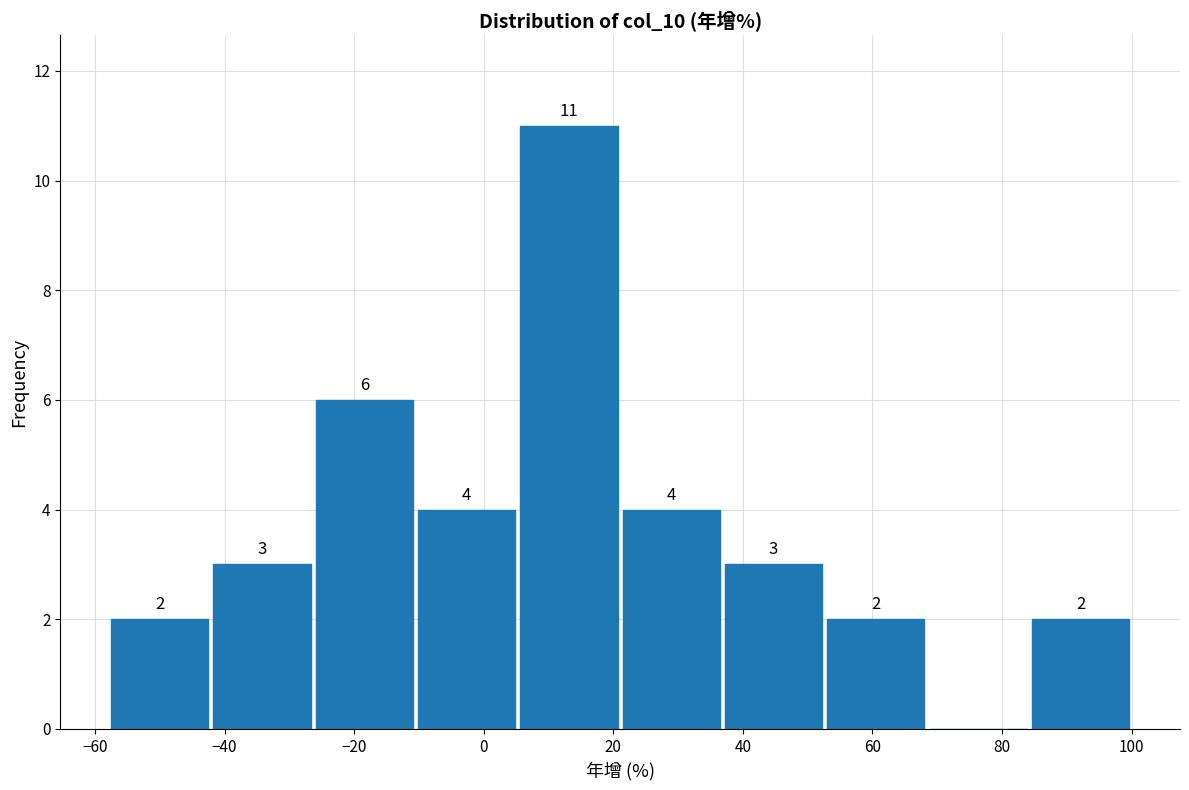

Over which range of the x-axis is the bar tallest?

6 to 22